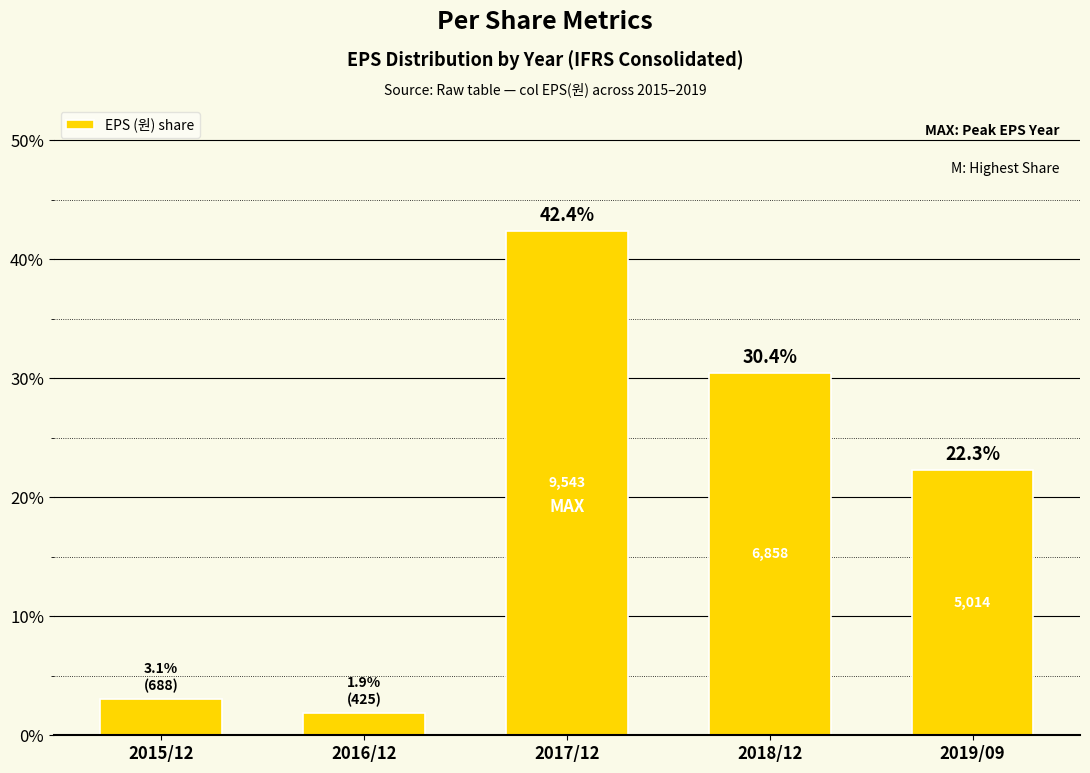

How many bars are there in total?

5